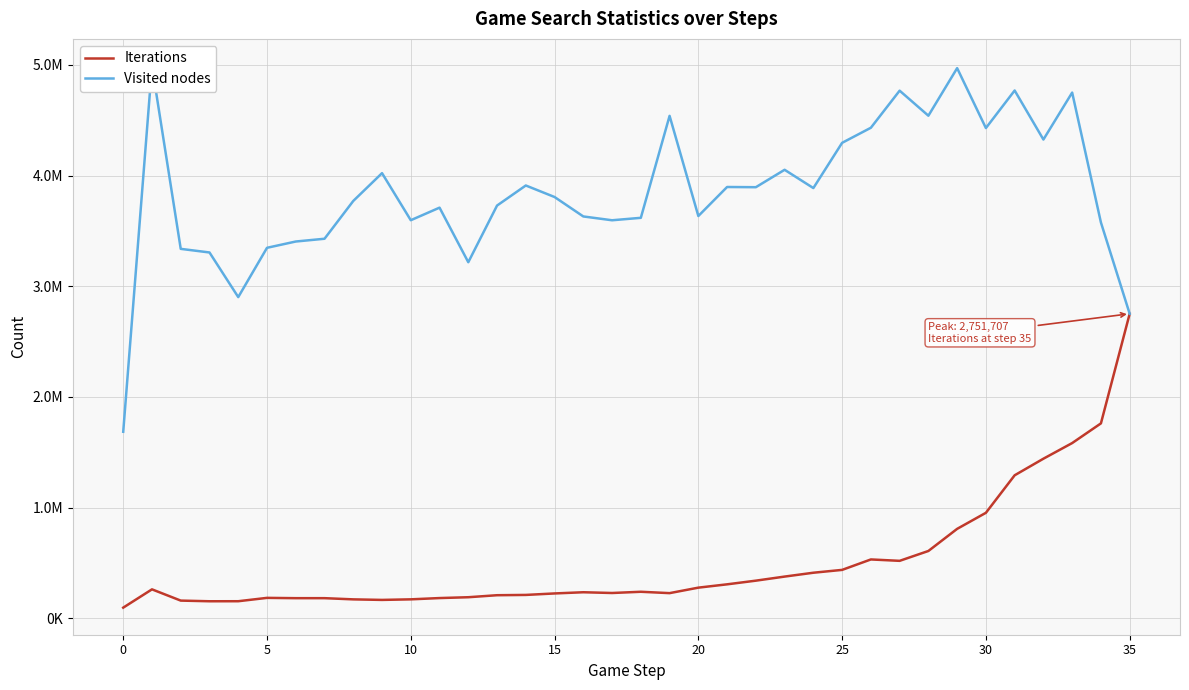

What are all the series names shown in the legend?

Iterations, Visited nodes